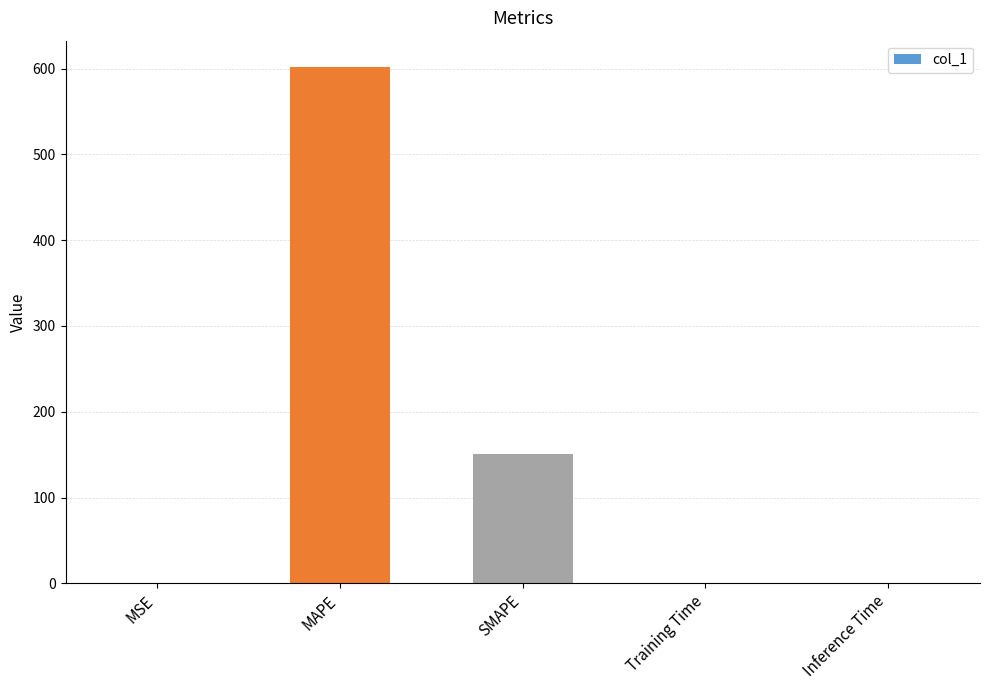

Is it true that the value at SMAPE is 86.6?

False